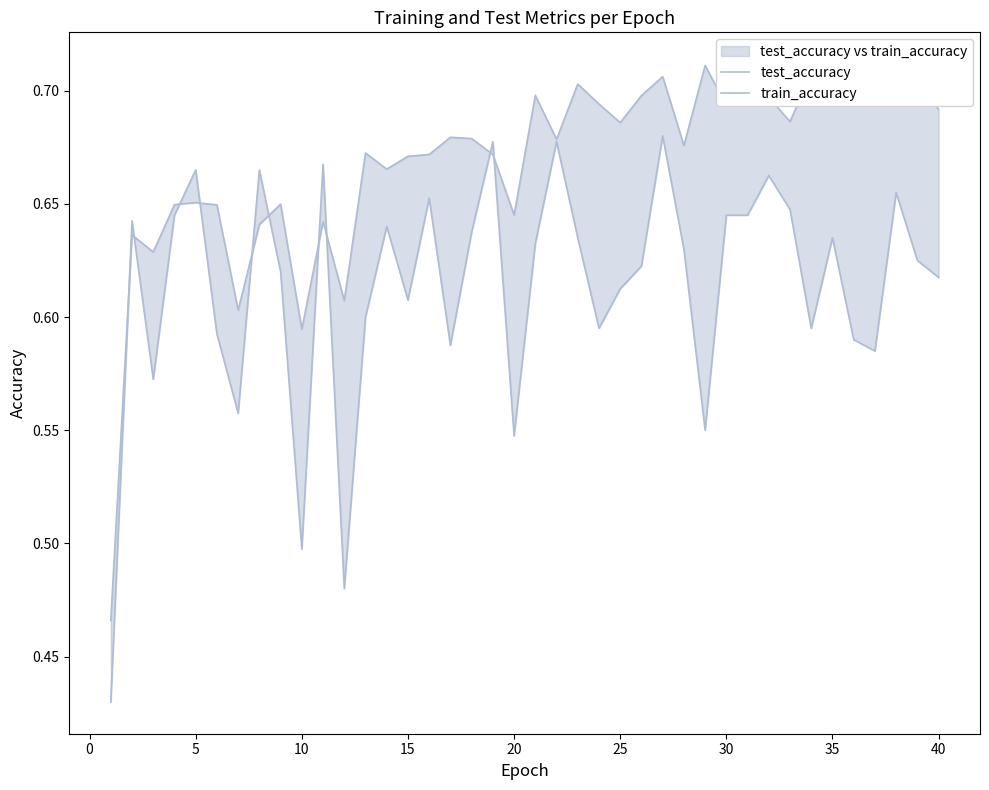

At which label does train_accuracy reach its peak?

35